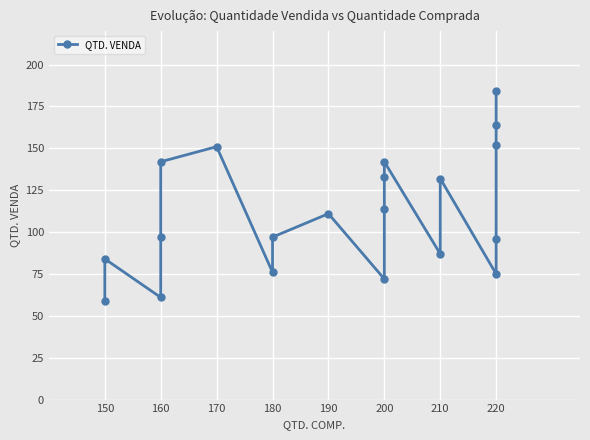

Where is the data nearest to the value 121?

200